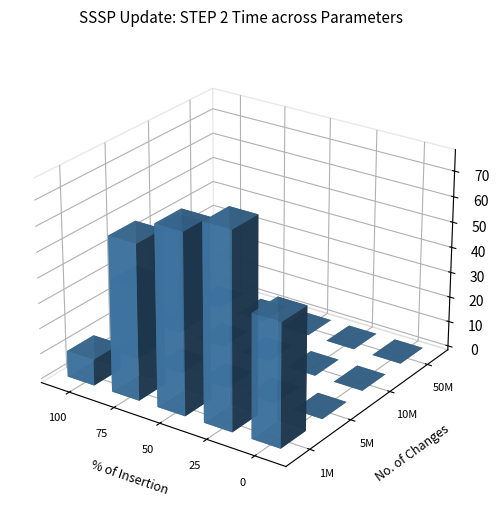

Which category has the highest value in the 5M series?

100